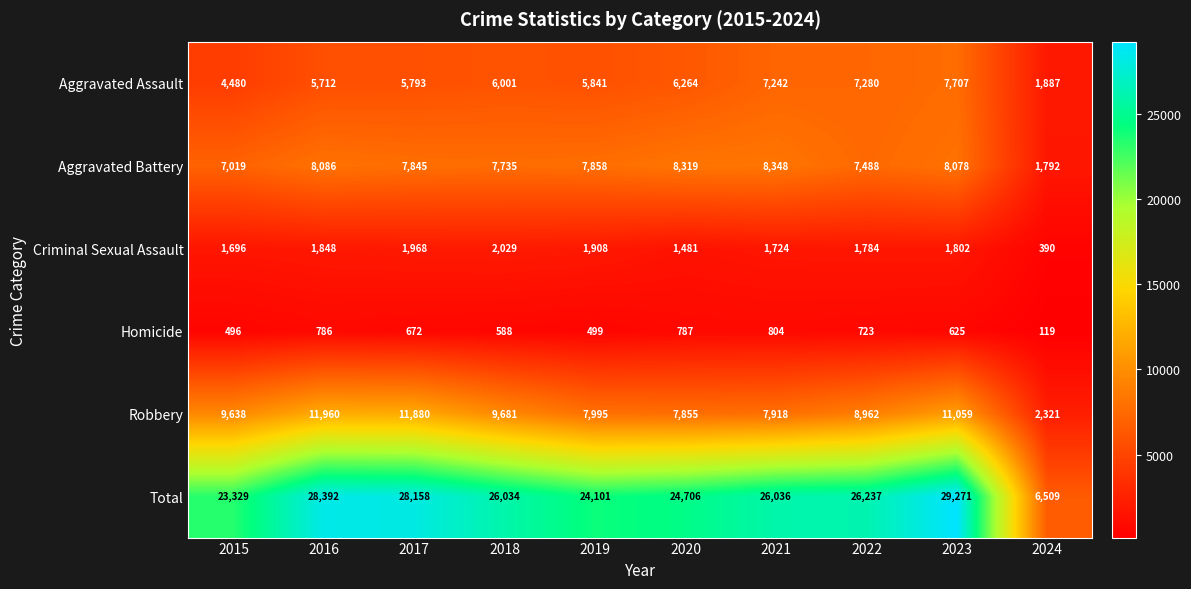

What is the difference between the maximum and minimum values in the Homicide series?

685